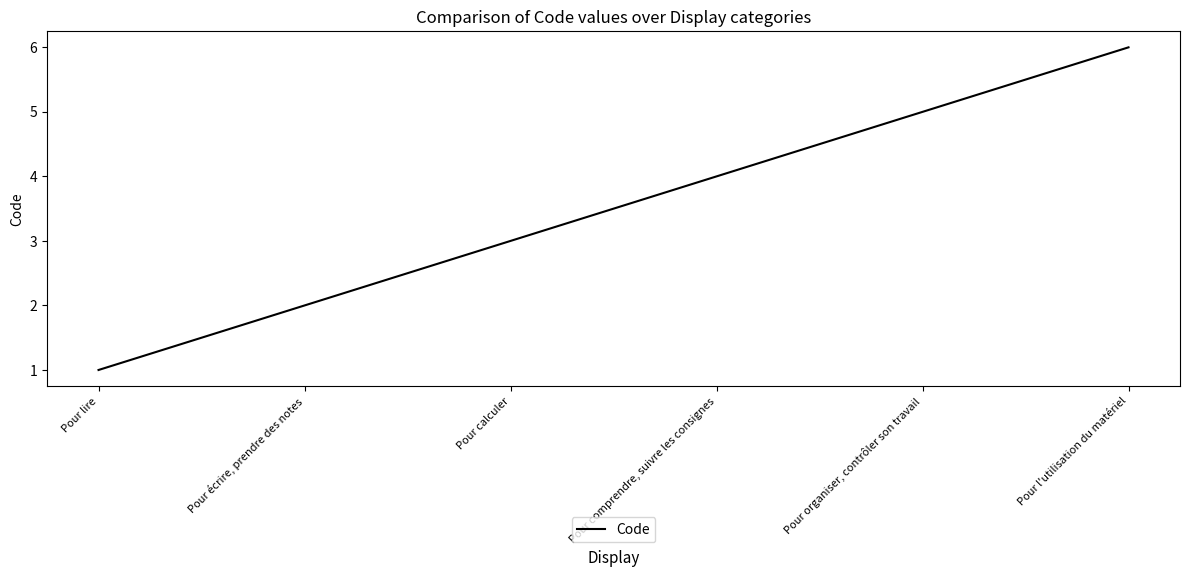

The chart shows a value of 6 at Pour l'utilisation du matériel. True or false?

True